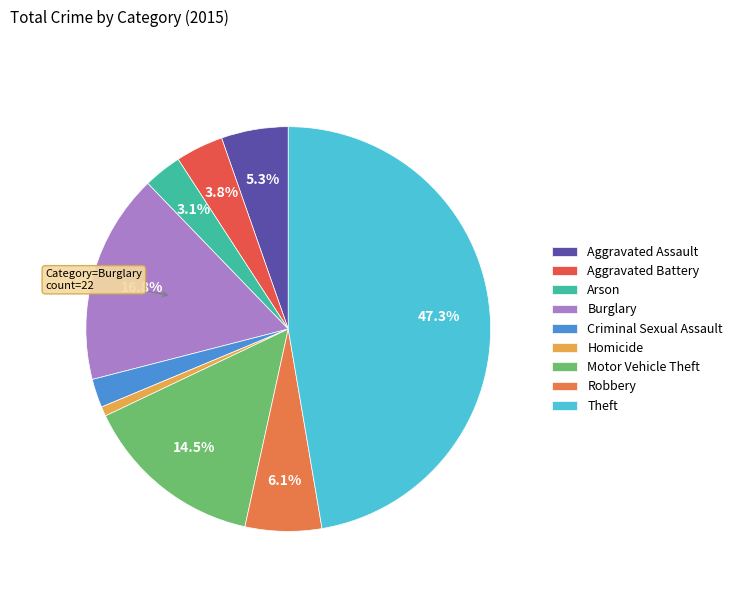

What percentage is the Burglary slice, to the nearest percent?

17%